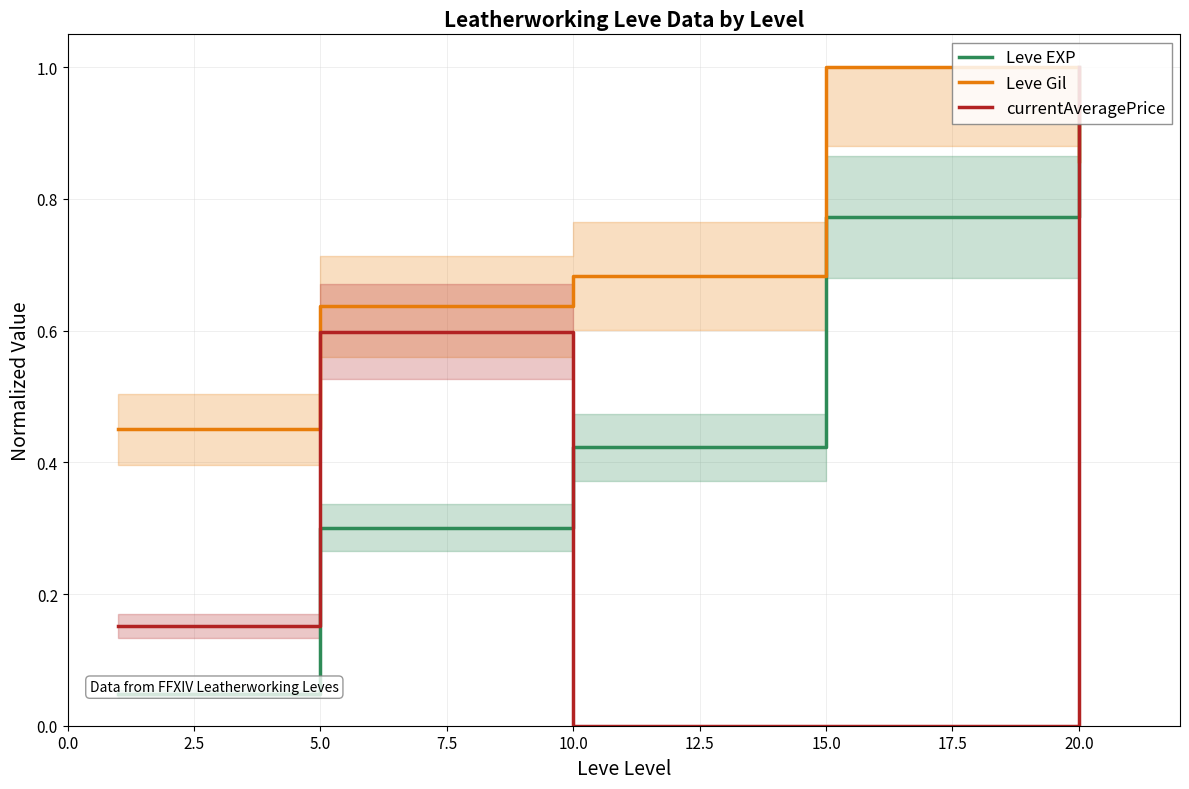

The Leve Gil series shows 1.0 at 15.0. True or false?

True